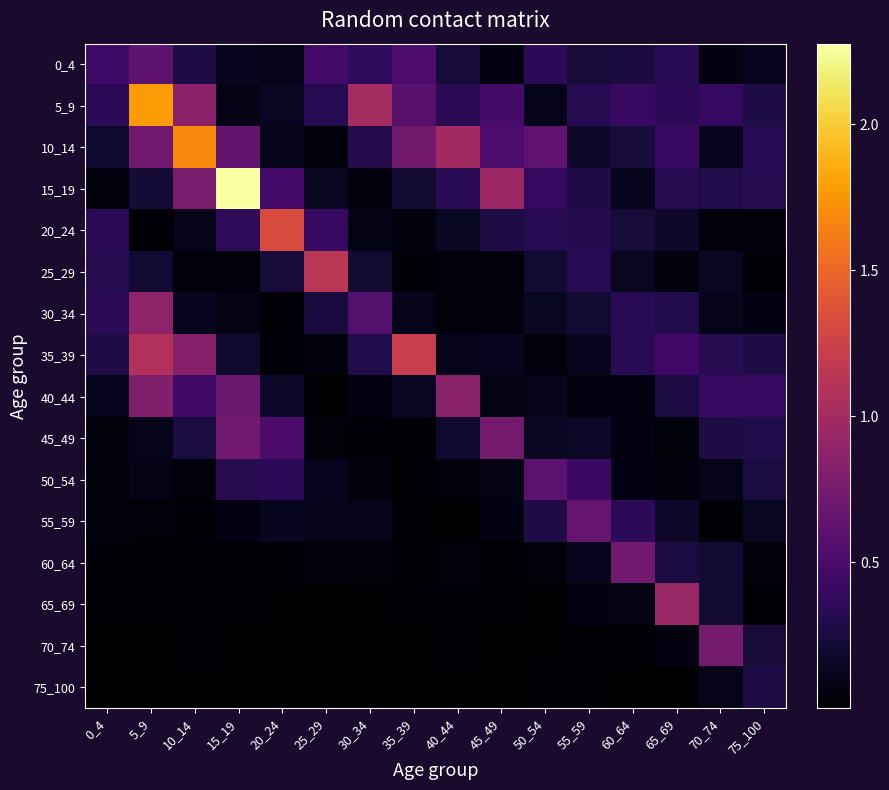

How many distinct data groups are displayed?

16